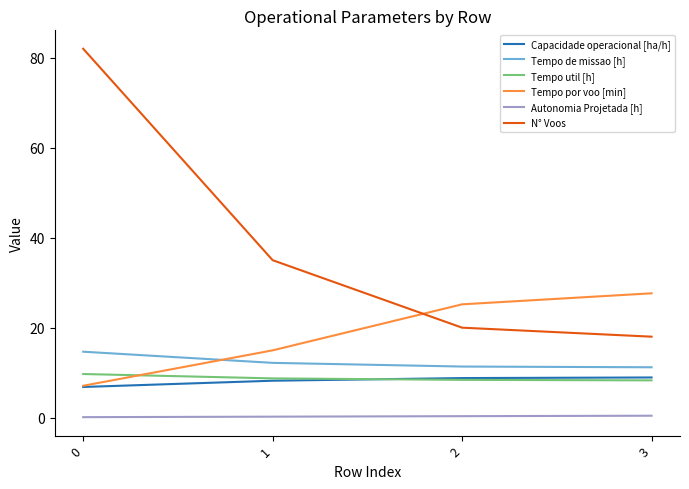

What is the sum of the Tempo por voo [min] values at 0 and 3?

34.7